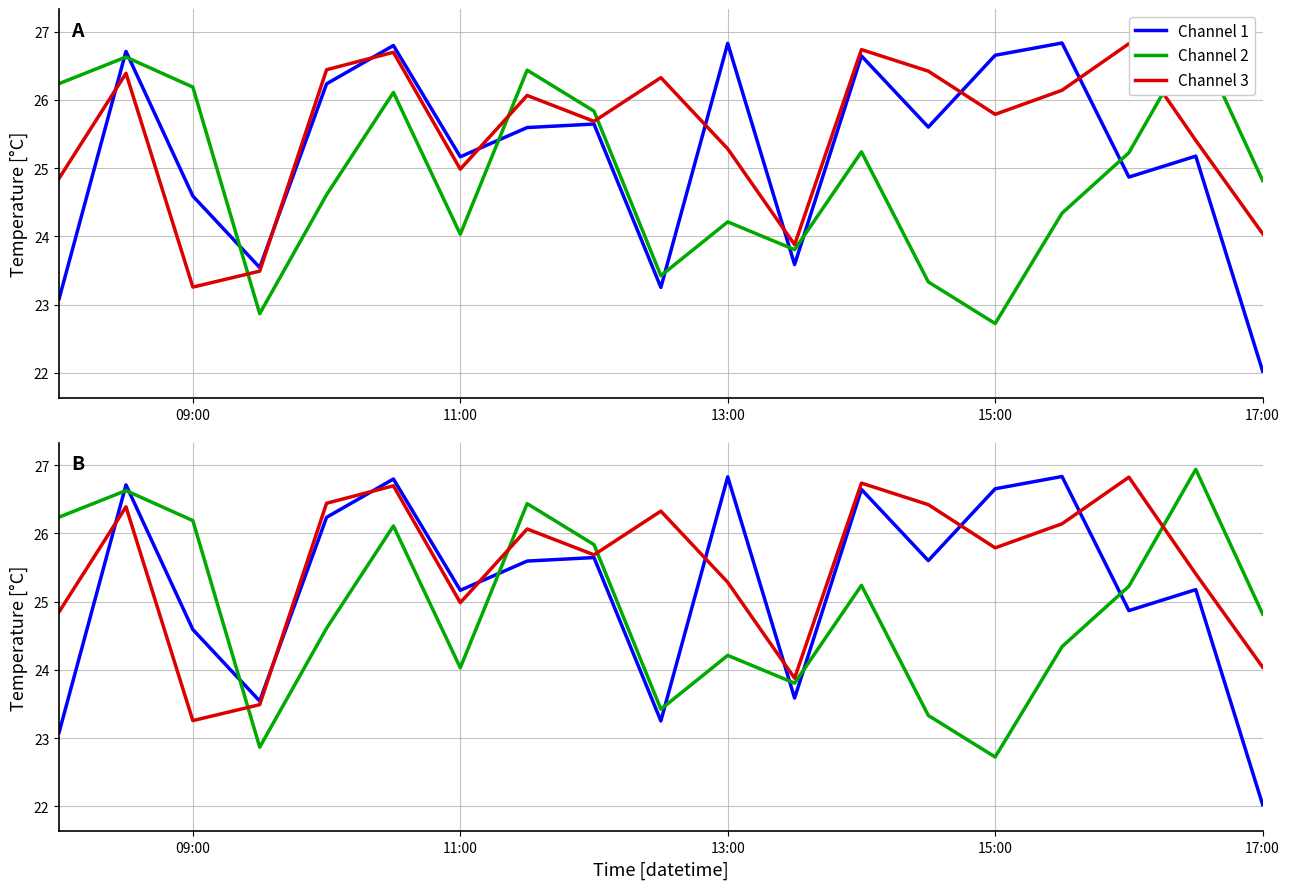

Is it true that Channel 2 equals 43.5 at 17:00?

False